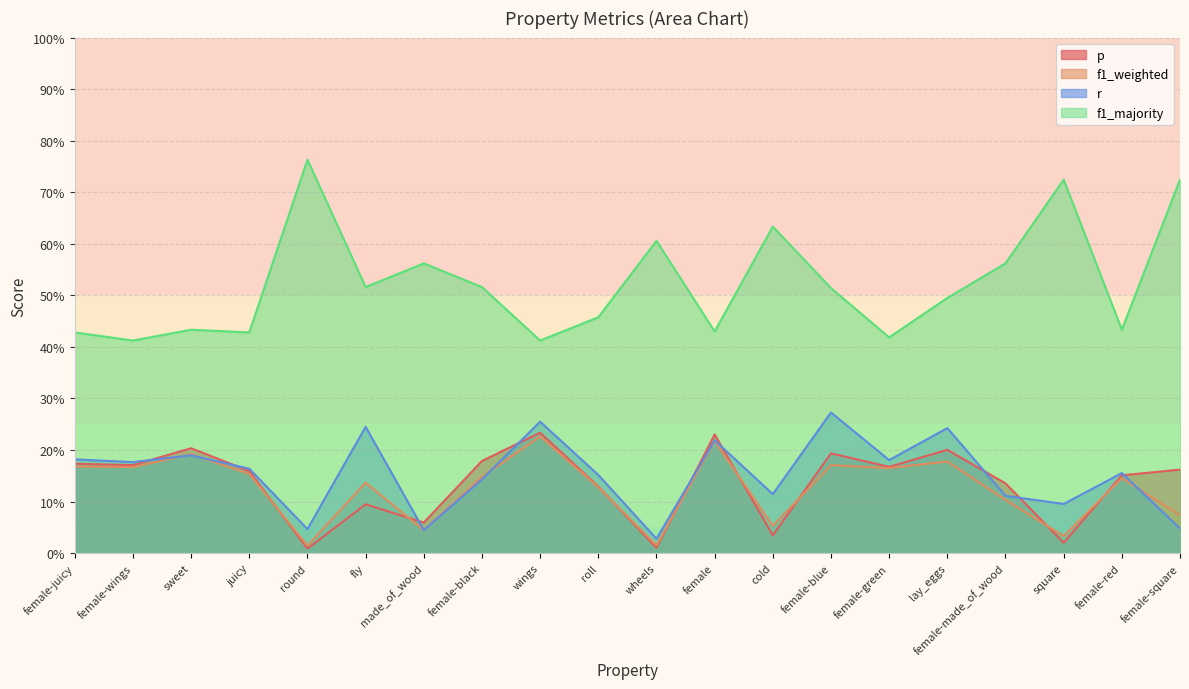

What is the label of the 5th point from the left?

round